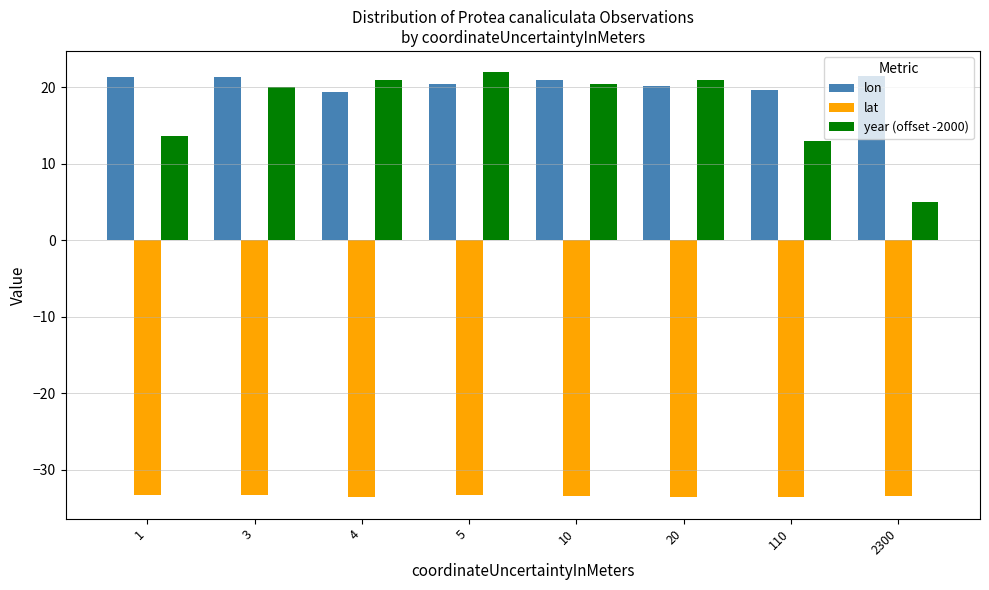

What is the value of the lon bar at the 3rd from the left?

19.4